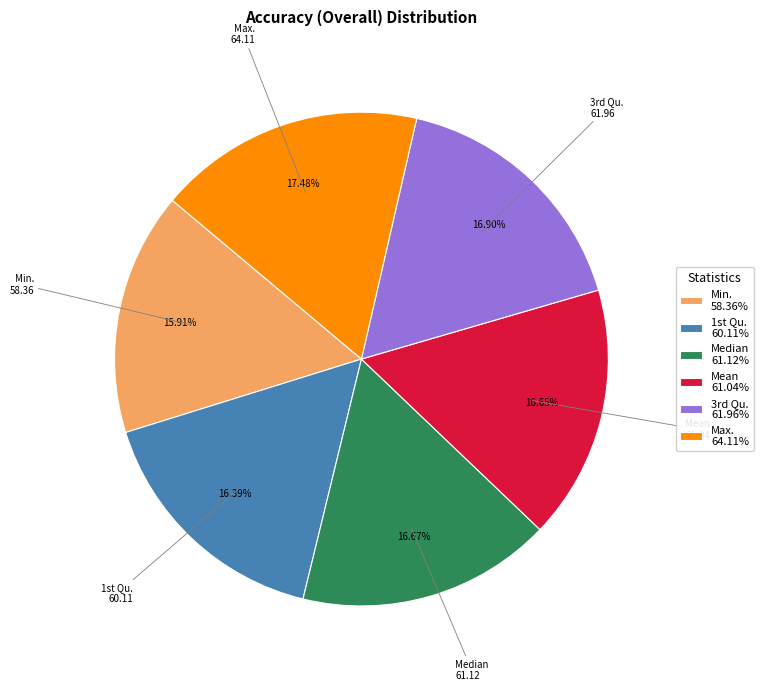

The Median slice represents 17% of the pie. True or false?

True